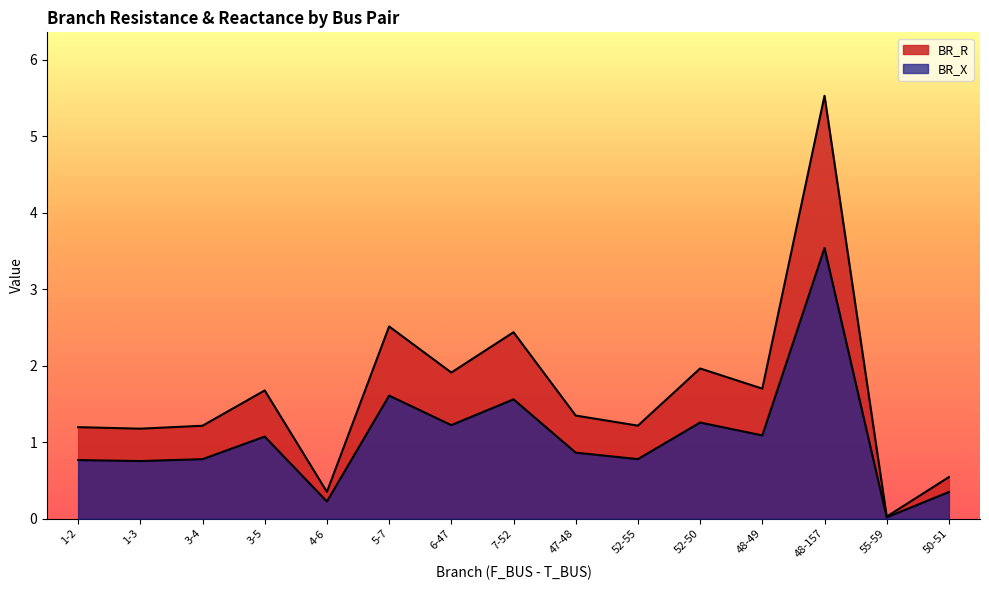

Is it true that BR_X equals 0.4 at 4-6?

False